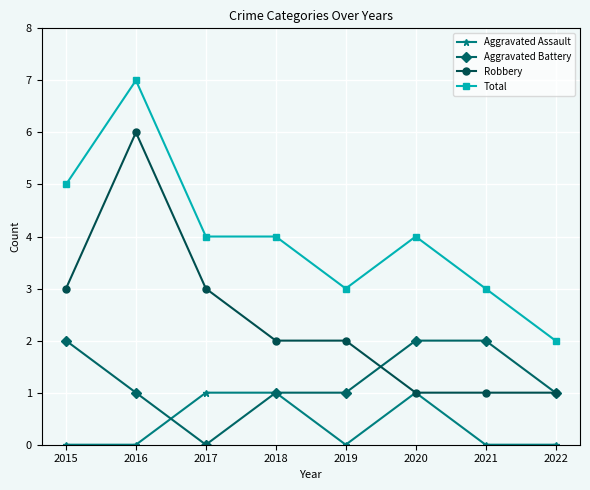

Rank the series by their maximum value, from highest to lowest.

Total, Robbery, Aggravated Battery, Aggravated Assault